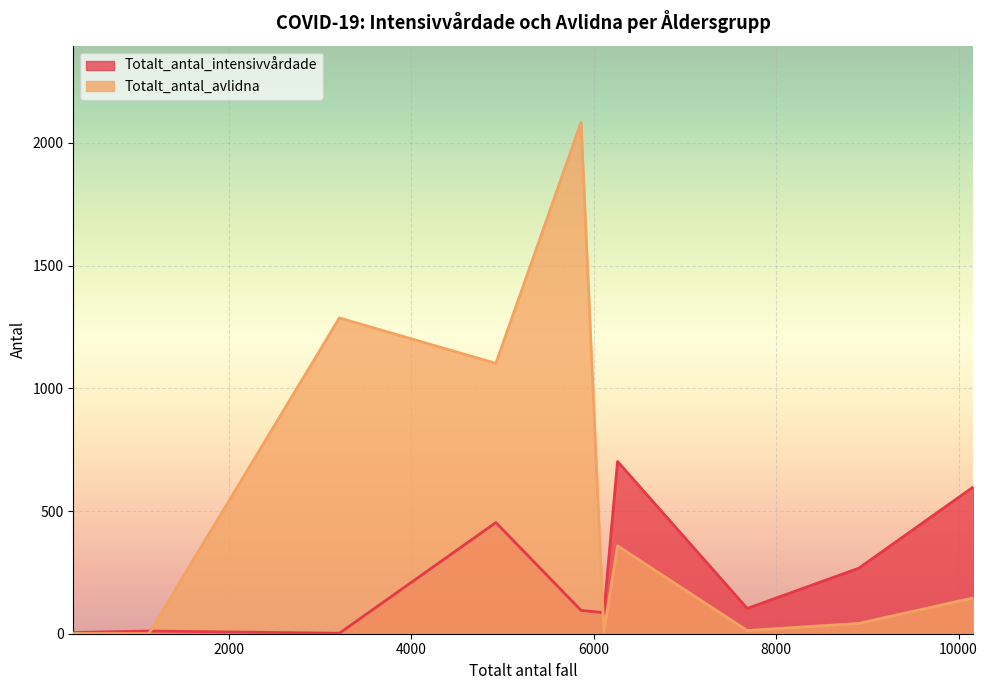

Rank the series by their maximum value, from lowest to highest.

Totalt_antal_intensivvårdade, Totalt_antal_avlidna